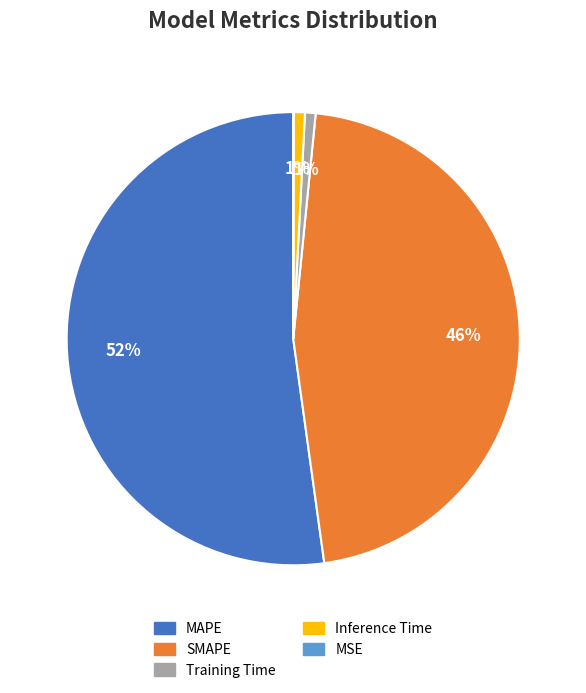

Does MAPE represent more than half of the total?

Yes